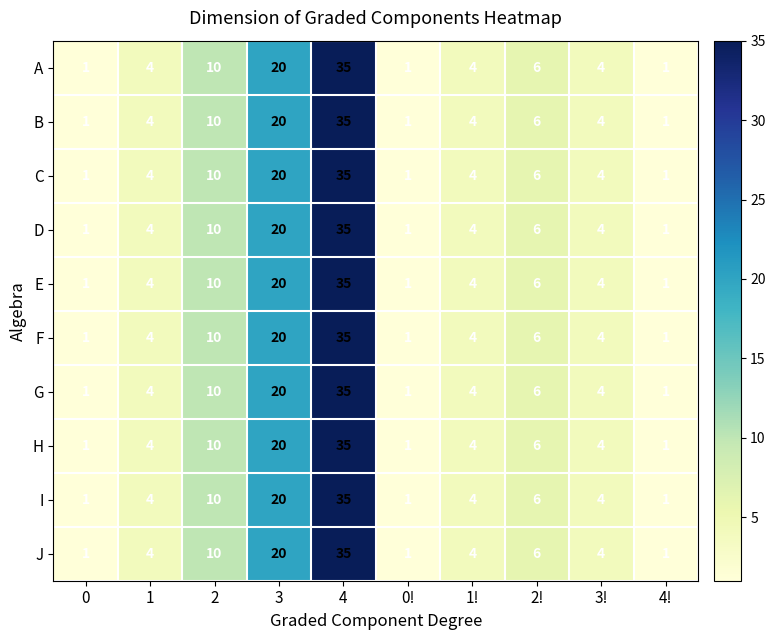

Is the value of D at 3 greater than the value of E at 3!?

Yes